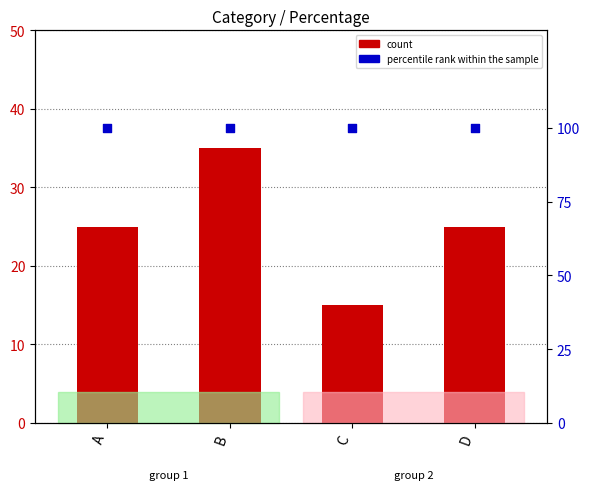

Which series contains the highest Y value?

percentile rank within the sample